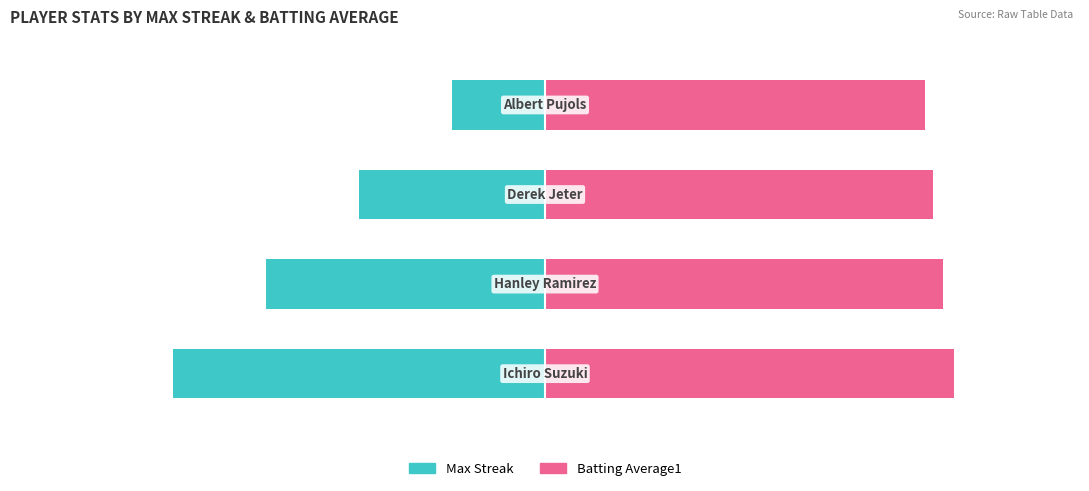

What are all the series names shown in the legend?

Max Streak, Batting Average1